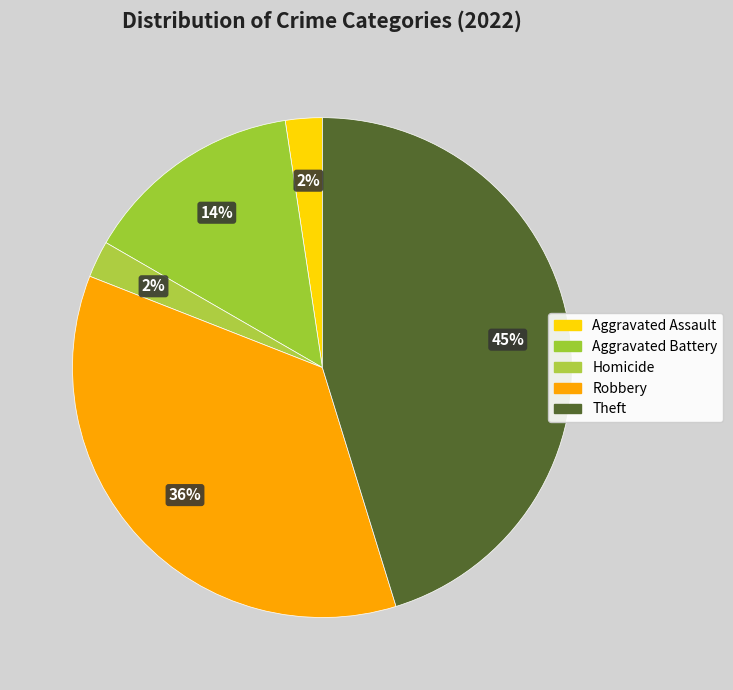

To the nearest percent, what percentage of the pie is Aggravated Battery?

14%